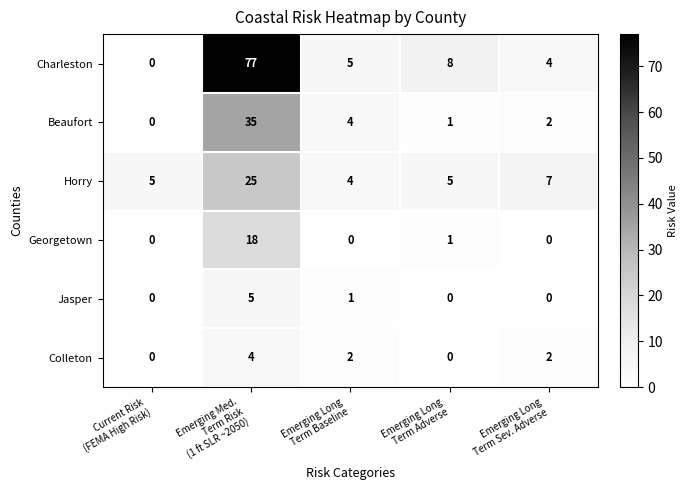

Count the number of data series in this chart.

6